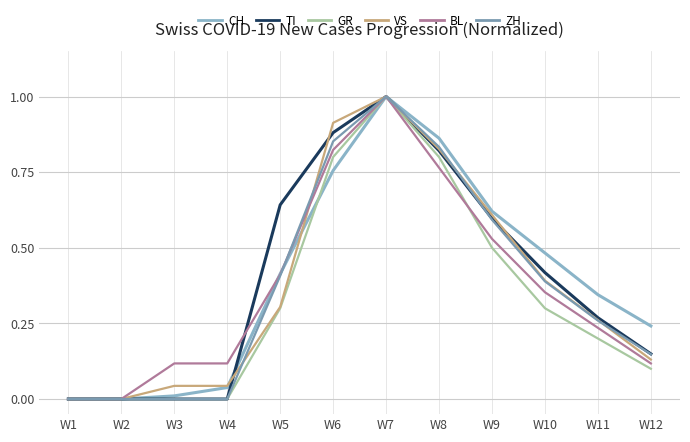

What is the difference between the highest and lowest values at W3?

0.1